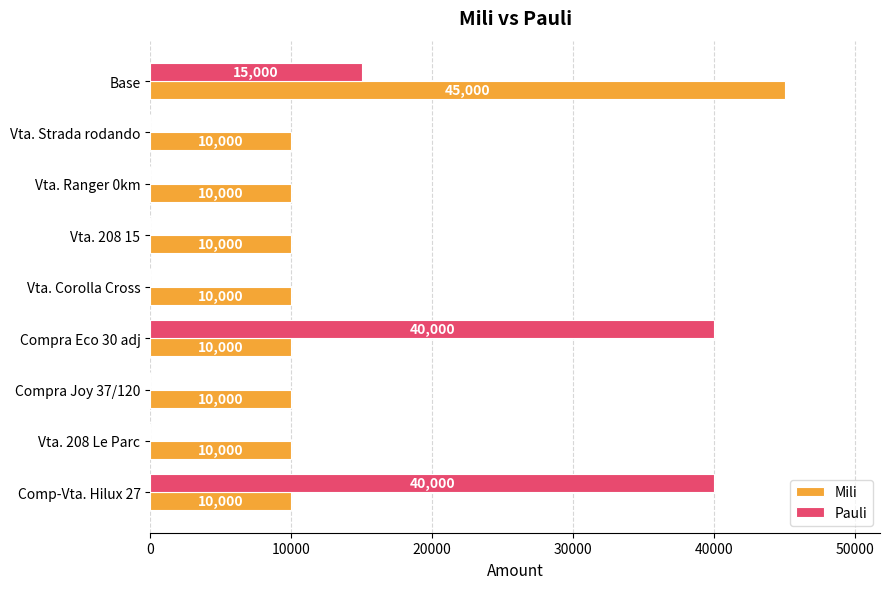

What are all the series names shown in the legend?

Mili, Pauli